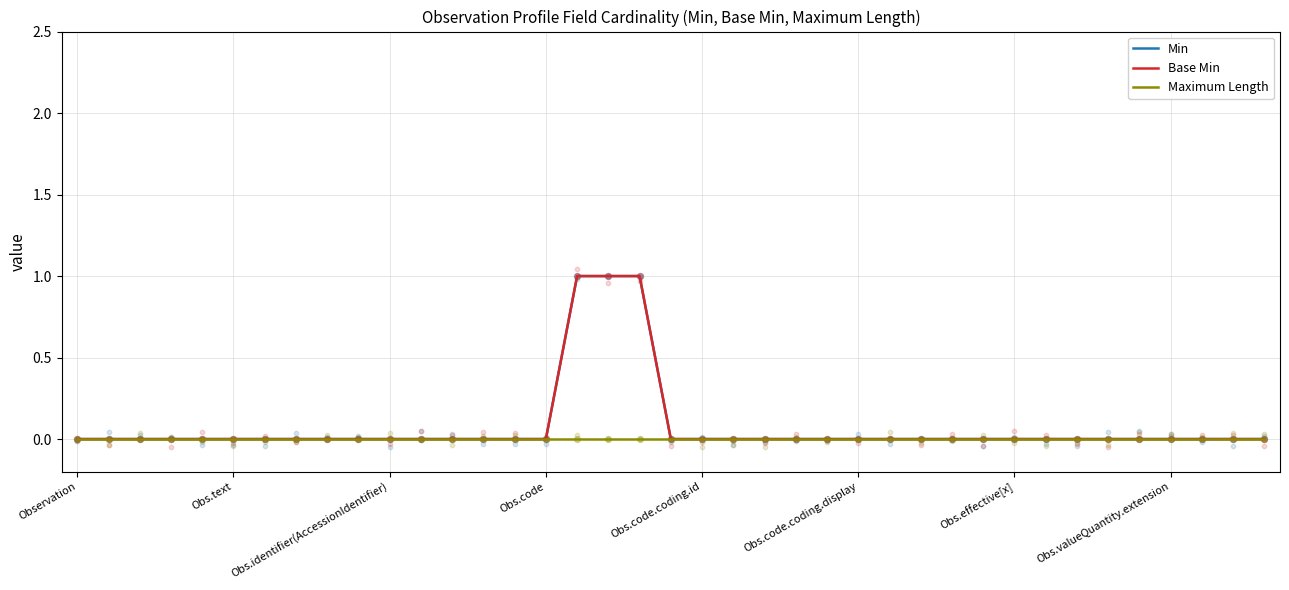

At how many categories does at least one series exceed 0?

3